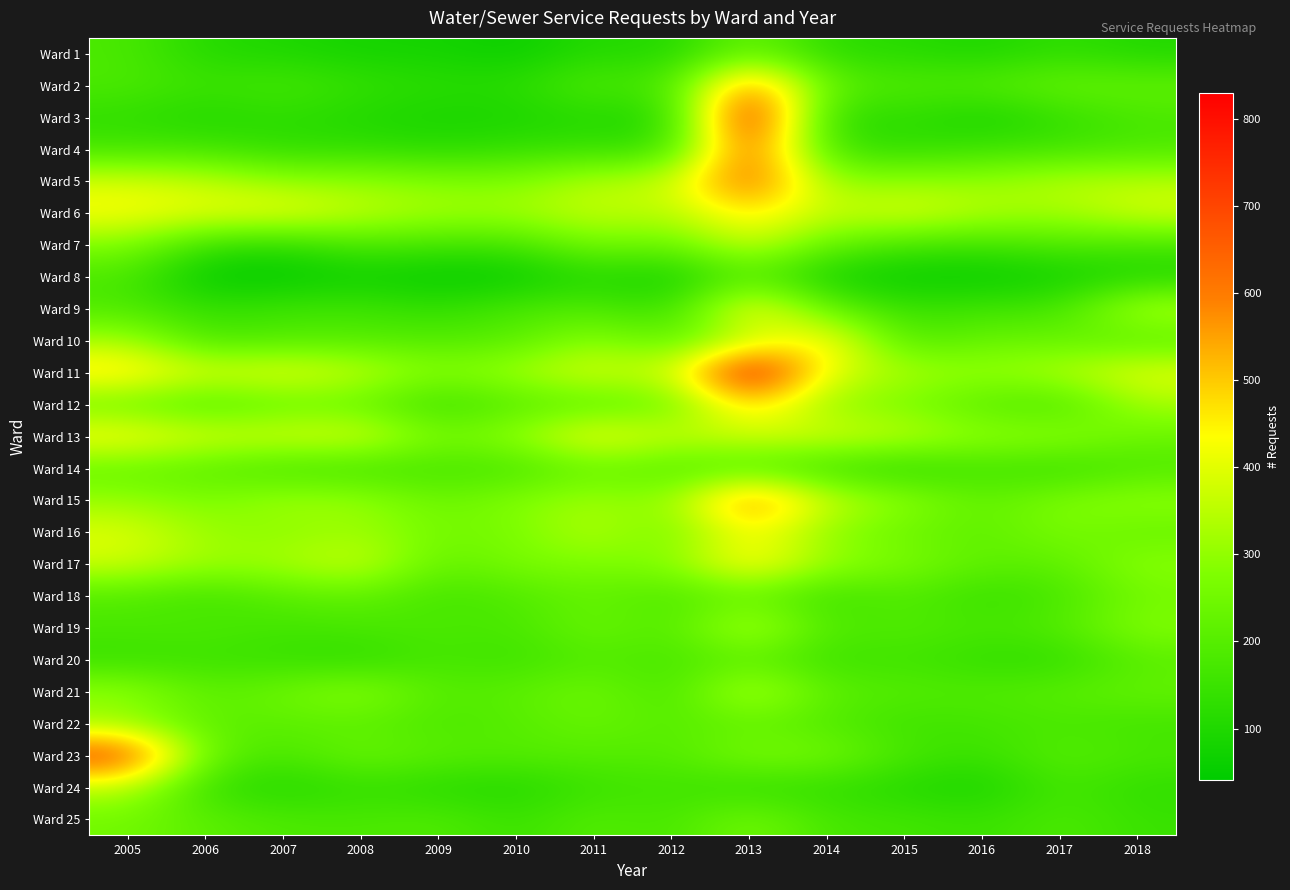

Count the number of categories in the chart.

14